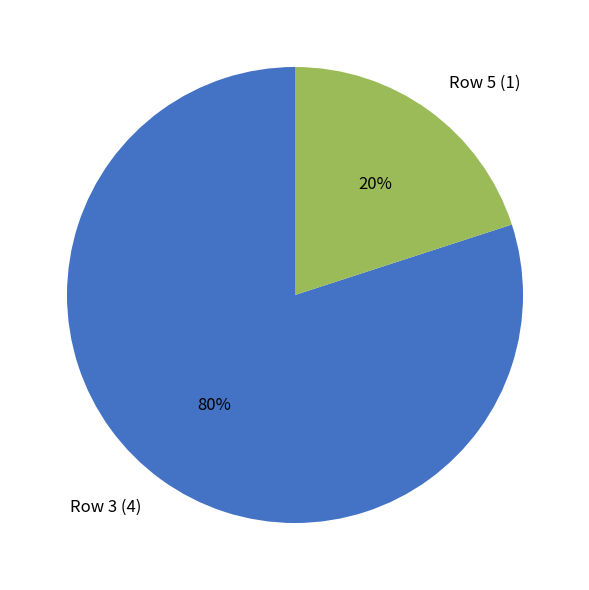

How many segments does this pie chart have?

2